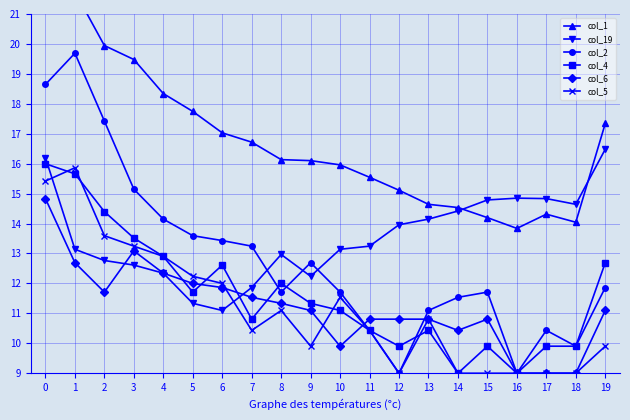

What is the value of the col_4 point at the 1st from the left?

16.0